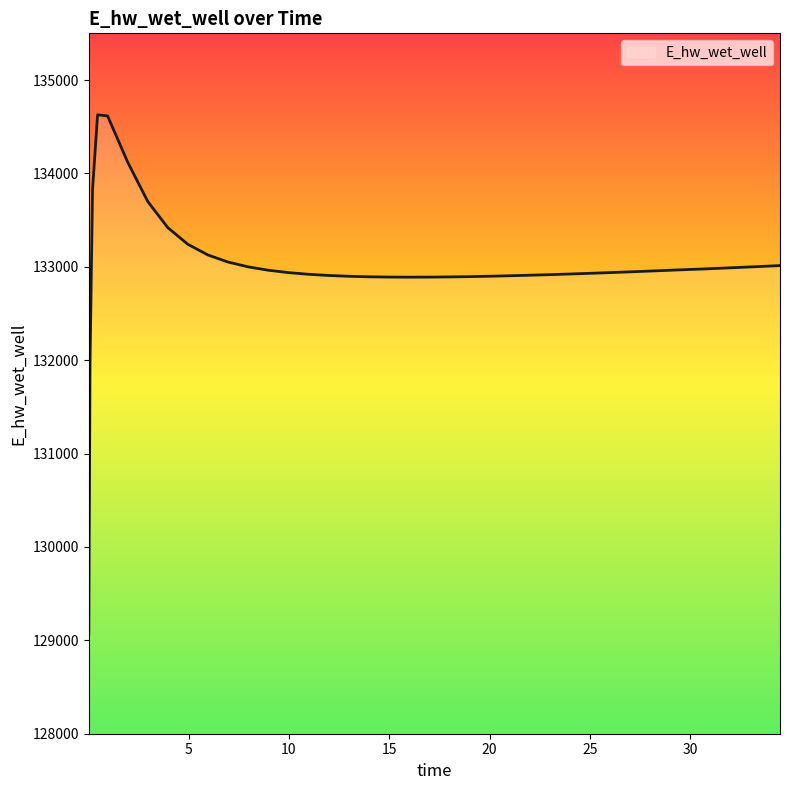

What is the smallest value displayed?

129070.3